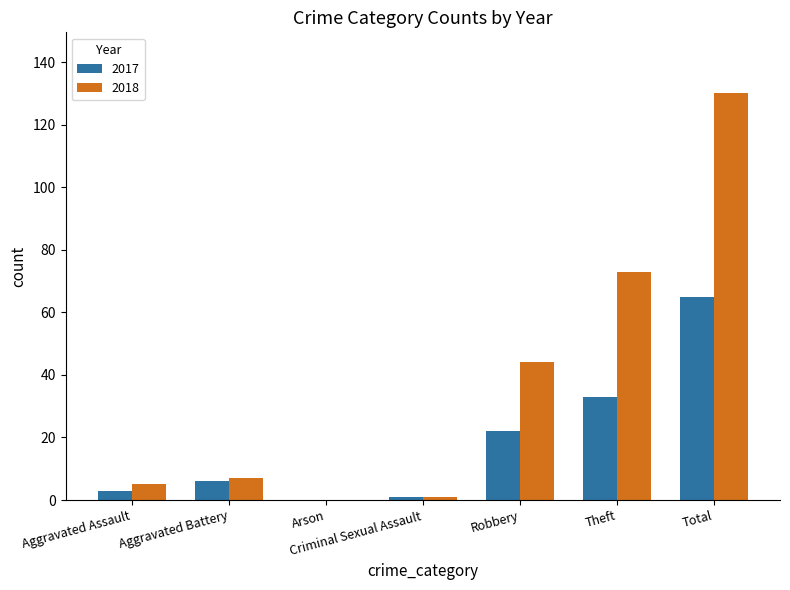

Which series has the largest total across all categories?

2018